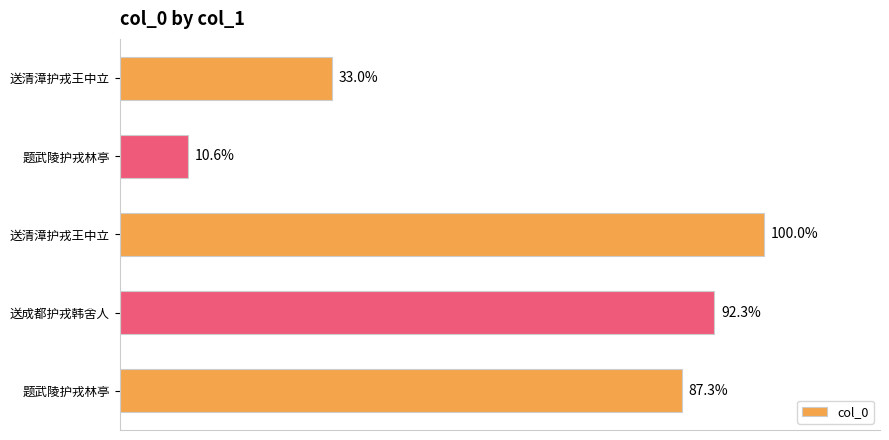

Are the bars horizontal?

Yes